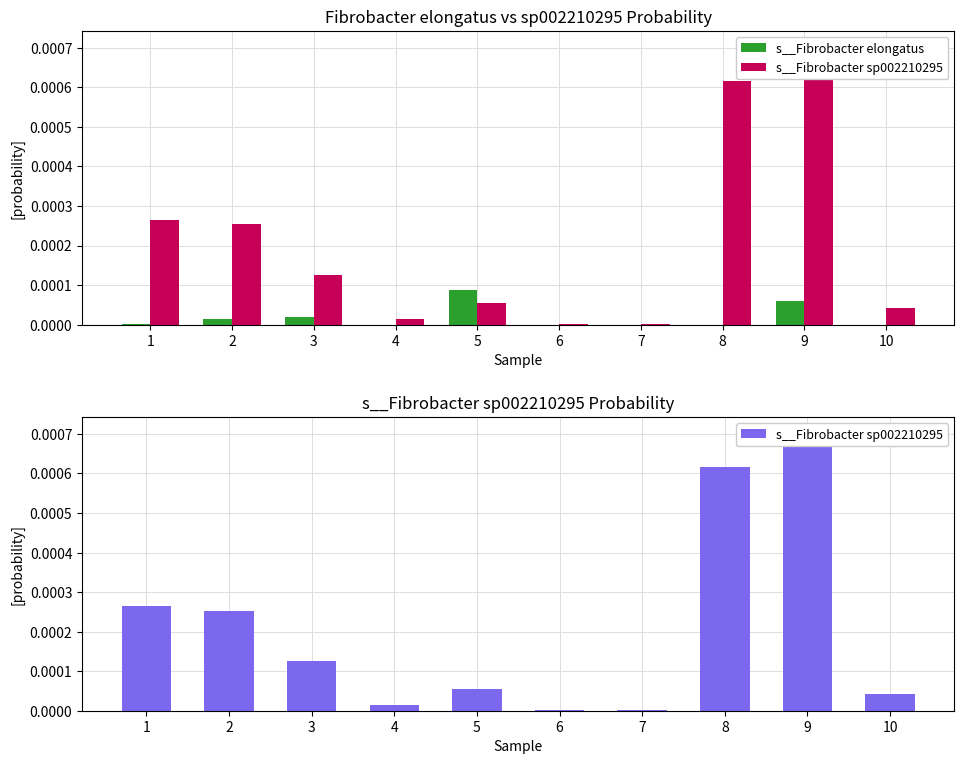

Which category has the highest value across all series?

9